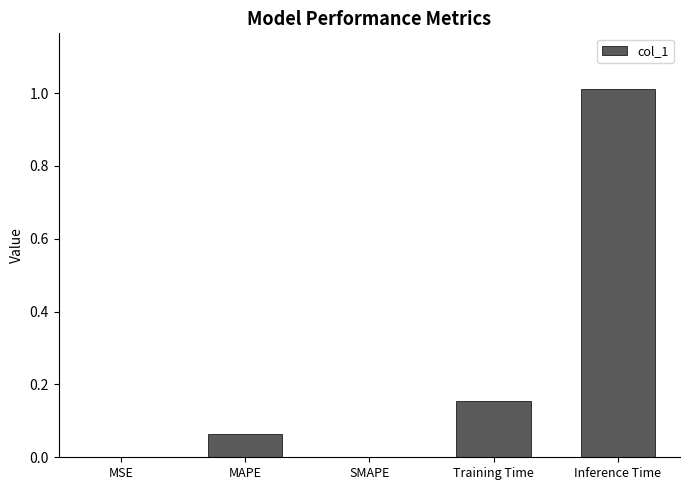

What is the sum of all values?

1.2